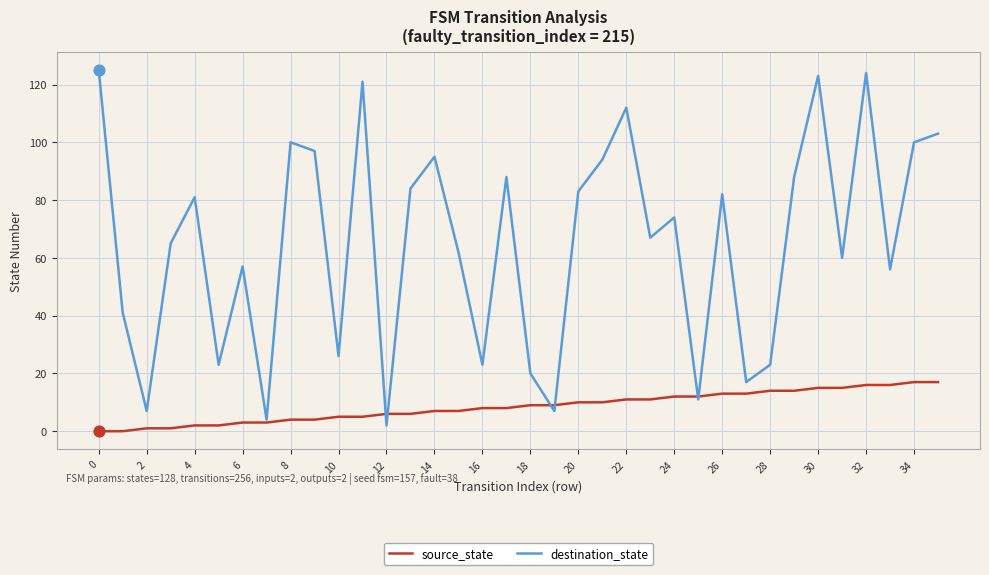

What is the greatest value displayed?

125